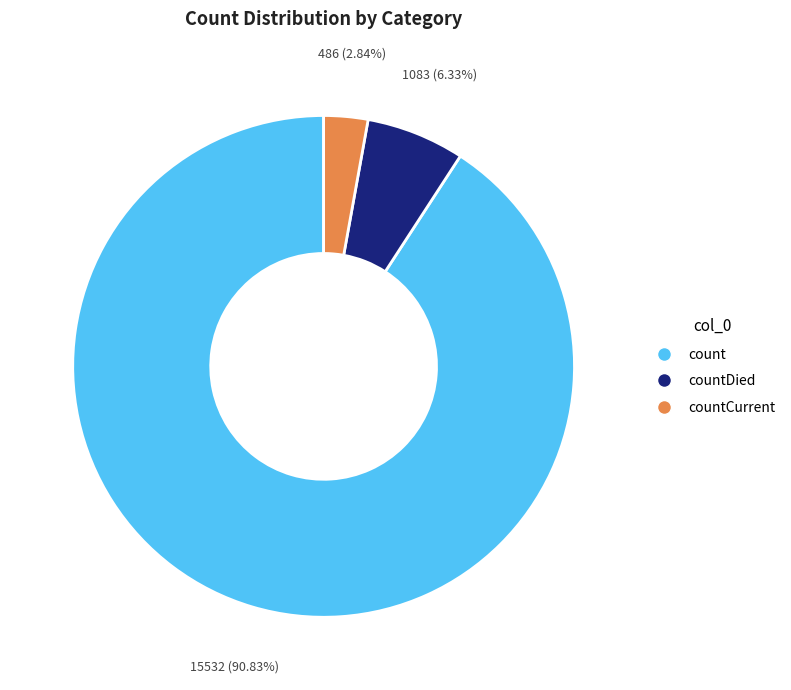

To the nearest percent, what is the average slice percentage?

33%